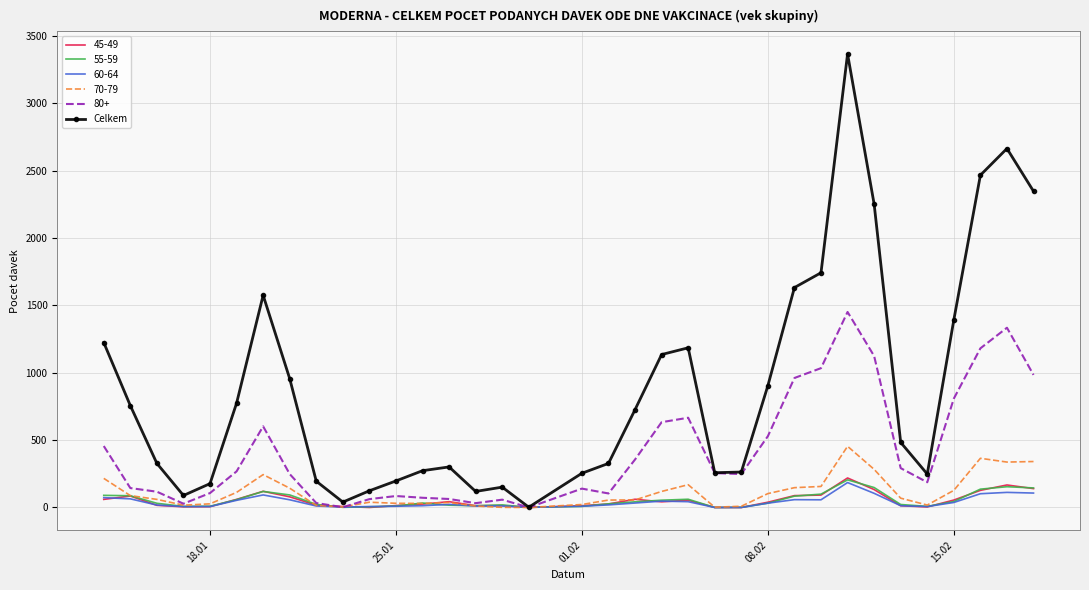

What is the maximum value shown in the chart?

3366